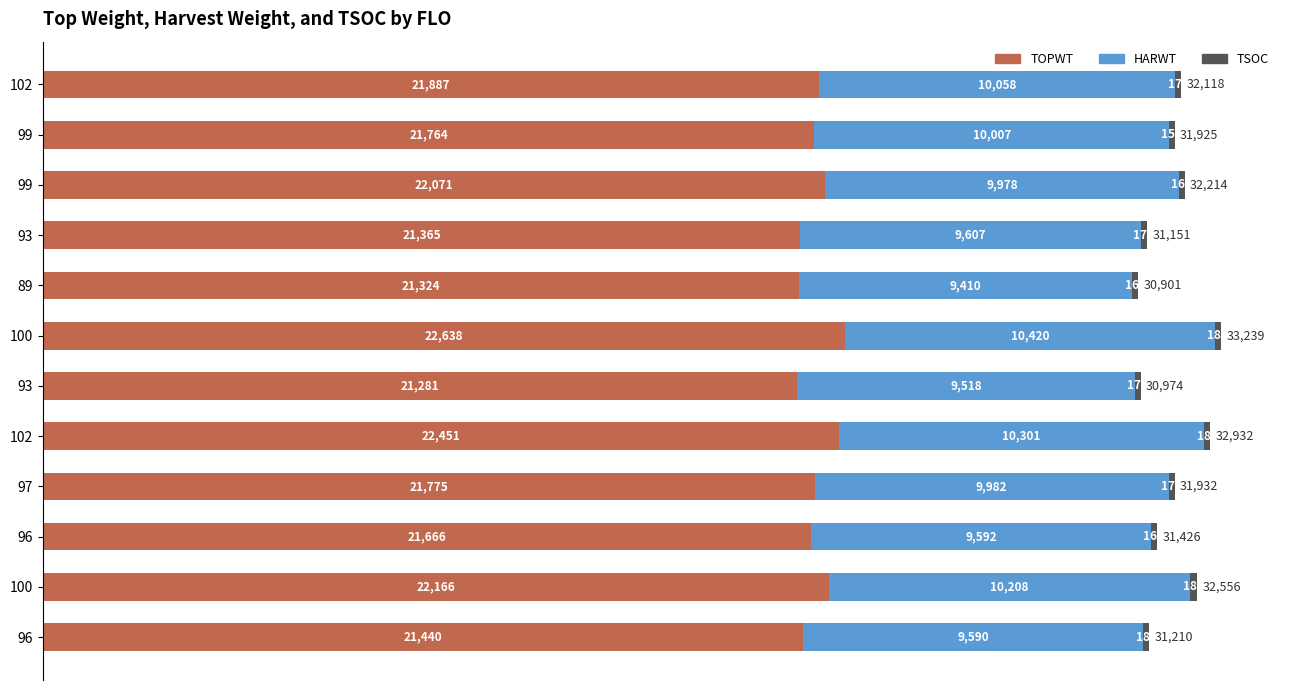

List the series in order of their overall mean, highest first.

TOPWT, HARWT, TSOC